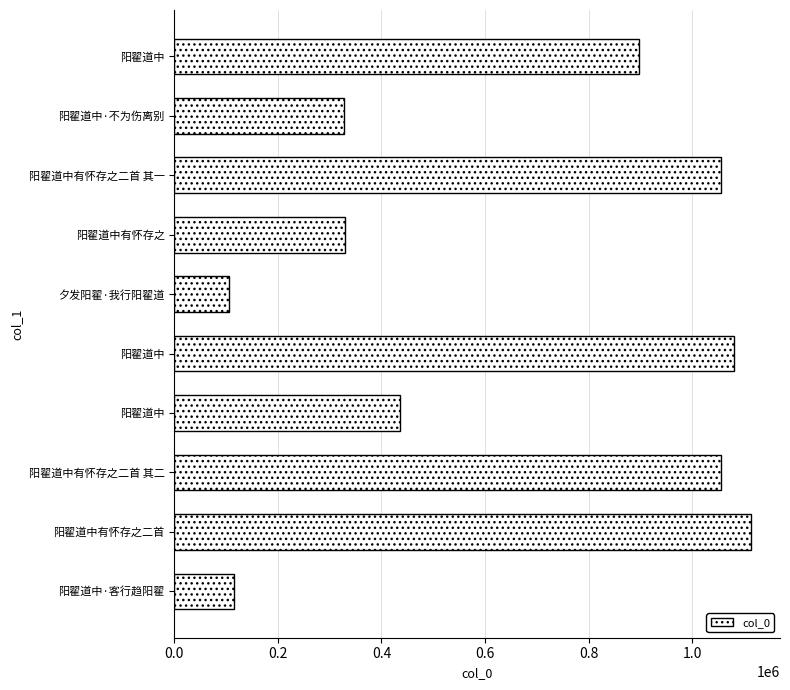

What is the minimum value shown in the chart?

105317